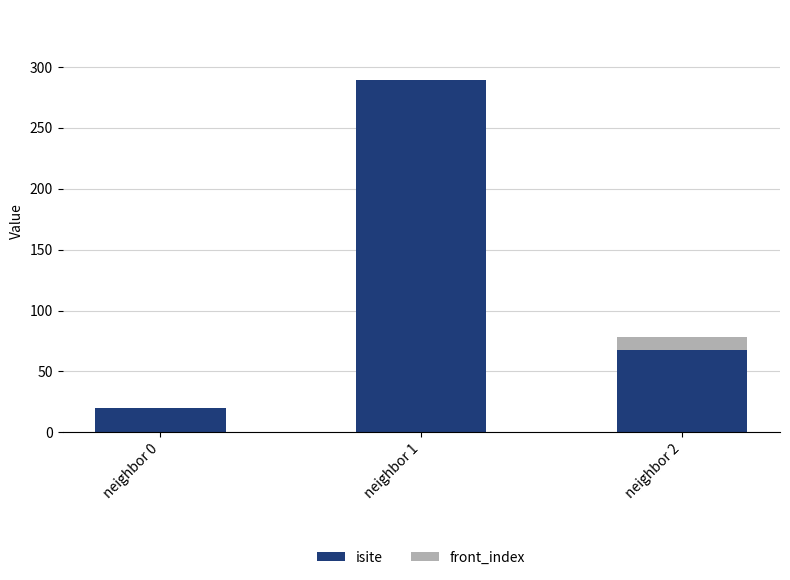

At which category is the sum across all series the highest?

neighbor 1